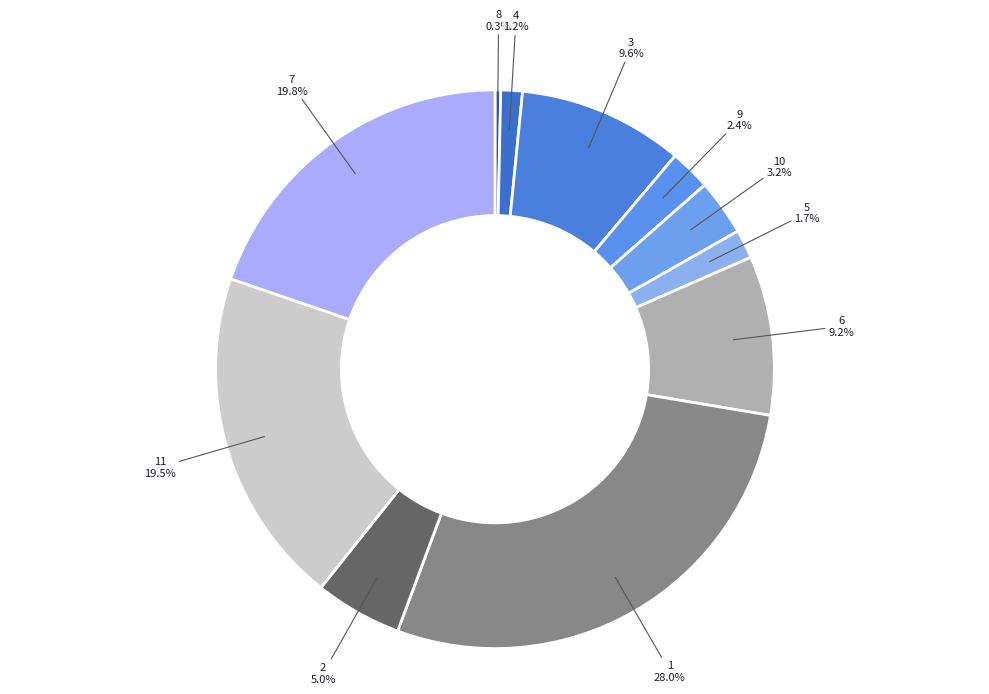

To the nearest percent, what is the difference between the largest and smallest slice percentages?

28%